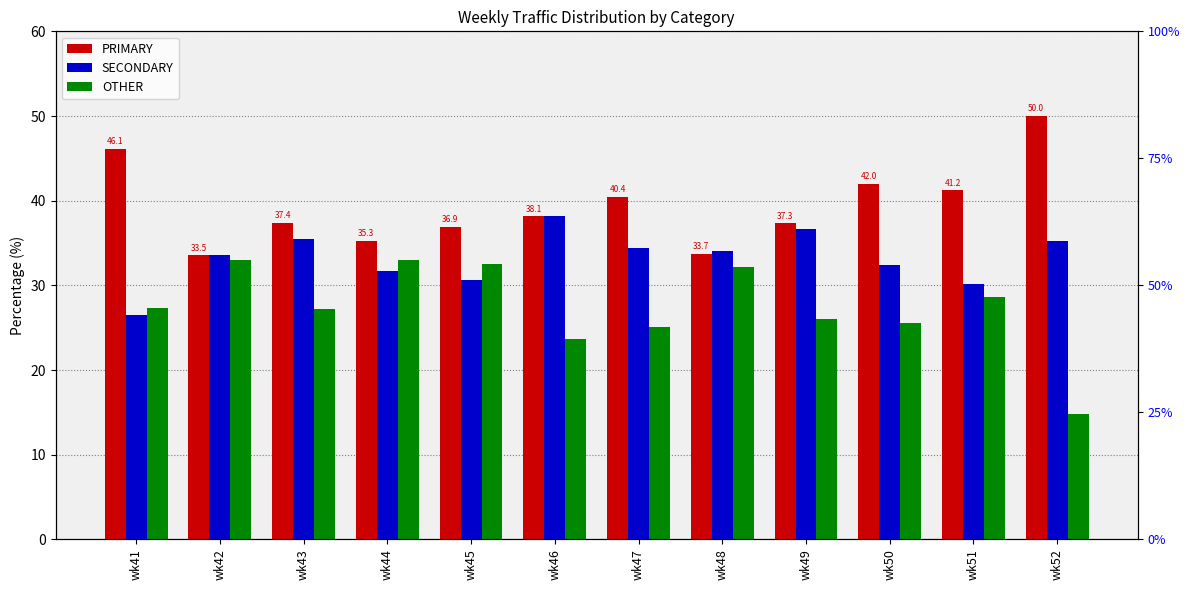

Reading left to right, what are all the values shown in this chart?

PRIMARY: wk41=46.1	wk42=33.5	wk43=37.4	wk44=35.3	wk45=36.9	wk46=38.1	wk47=40.4	wk48=33.7	wk49=37.3	wk50=42.0	wk51=41.2	wk52=50.0
SECONDARY: wk41=26.5	wk42=33.5	wk43=35.4	wk44=31.7	wk45=30.6	wk46=38.1	wk47=34.5	wk48=34.1	wk49=36.7	wk50=32.4	wk51=30.1	wk52=35.2
OTHER: wk41=27.4	wk42=32.9	wk43=27.2	wk44=33.0	wk45=32.5	wk46=23.7	wk47=25.1	wk48=32.2	wk49=26.0	wk50=25.6	wk51=28.6	wk52=14.8